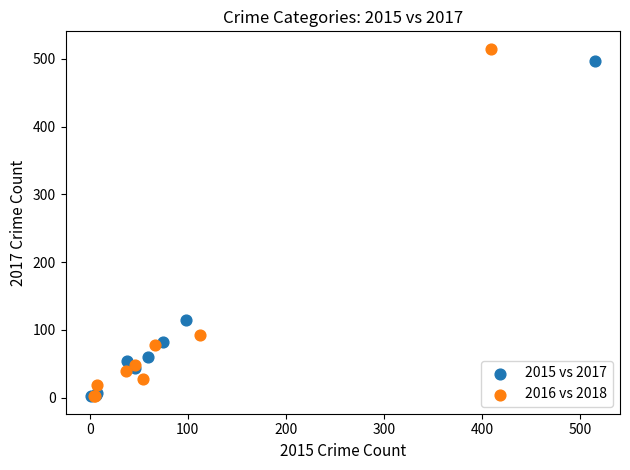

Which series has the largest Y range (max minus min)?

2016 vs 2018